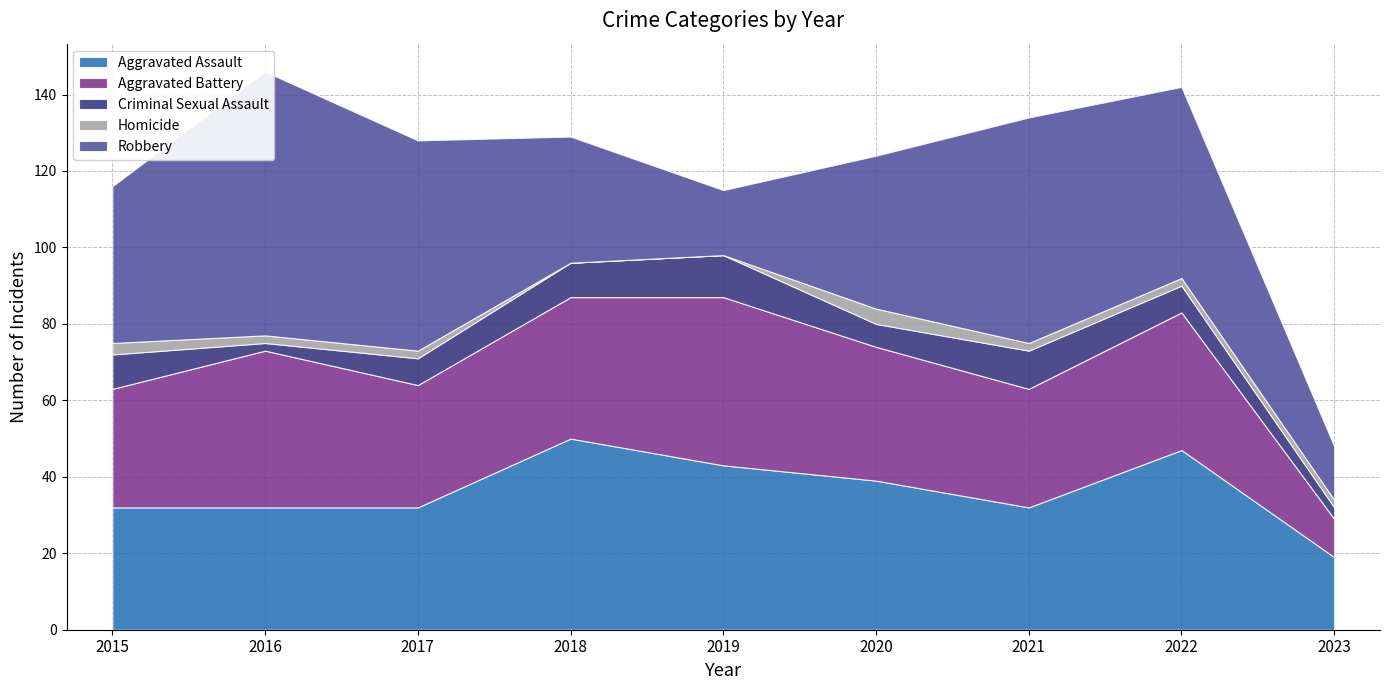

Is it true that Homicide equals 3 at 2022?

False